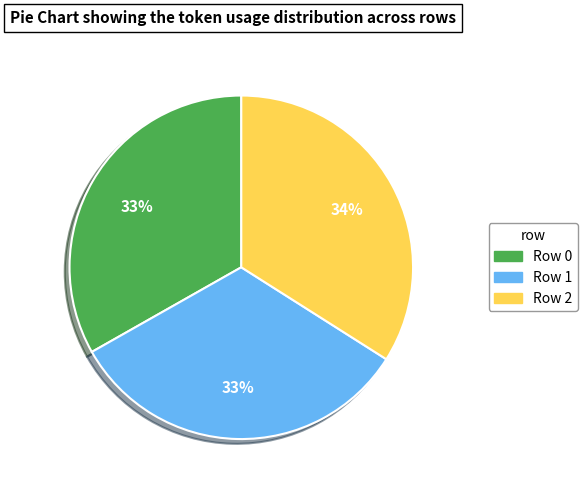

Is there any slice that represents more than half of the pie?

No